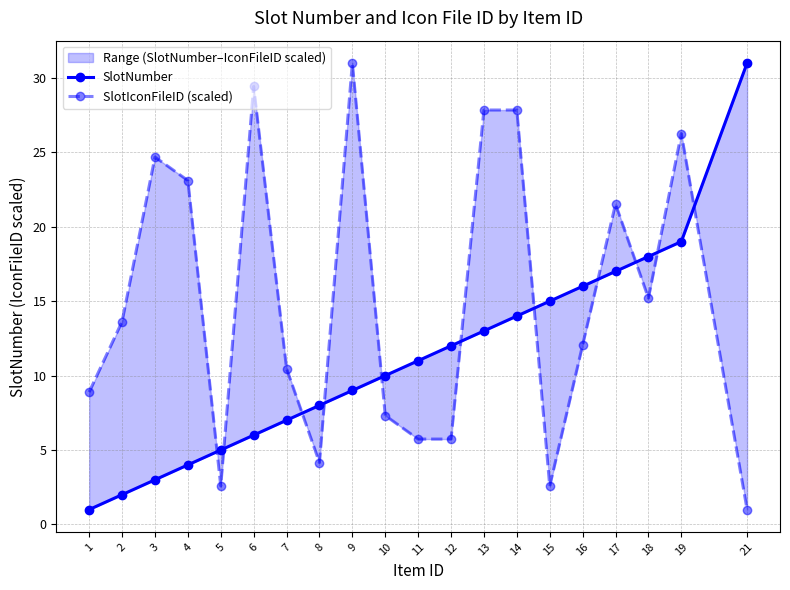

Between 2 and 17, which is larger?

17